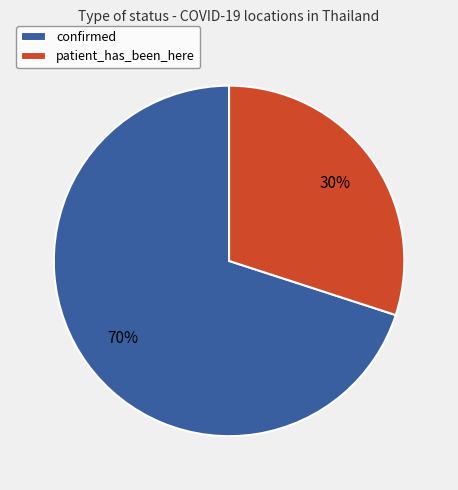

Approximately how many times larger is the value at confirmed compared to patient_has_been_here?

2.3